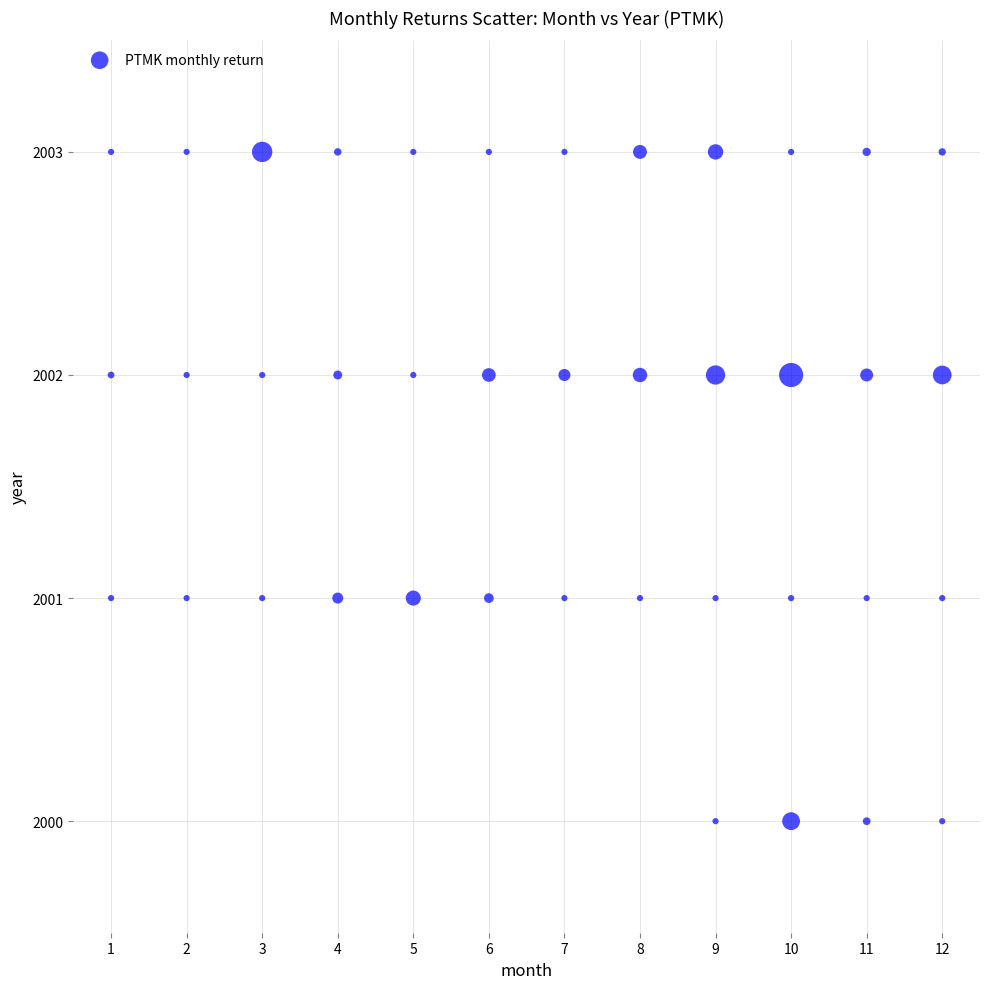

What is the range of Y values (max minus min)?

3